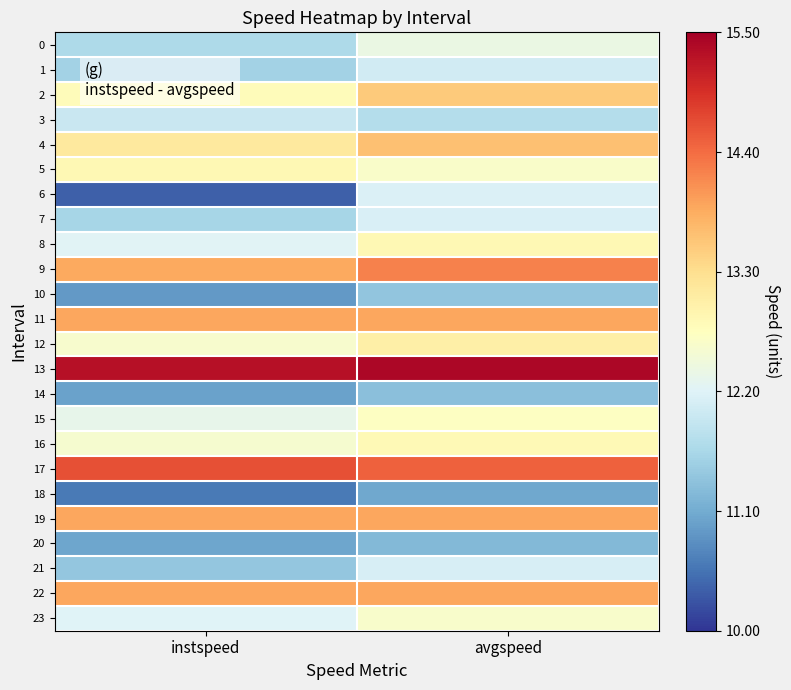

At instspeed, list the series in order from largest to smallest.

13, 17, 11, 19, 22, 9, 4, 5, 2, 12, 16, 15, 8, 23, 3, 0, 7, 1, 21, 20, 14, 10, 18, 6